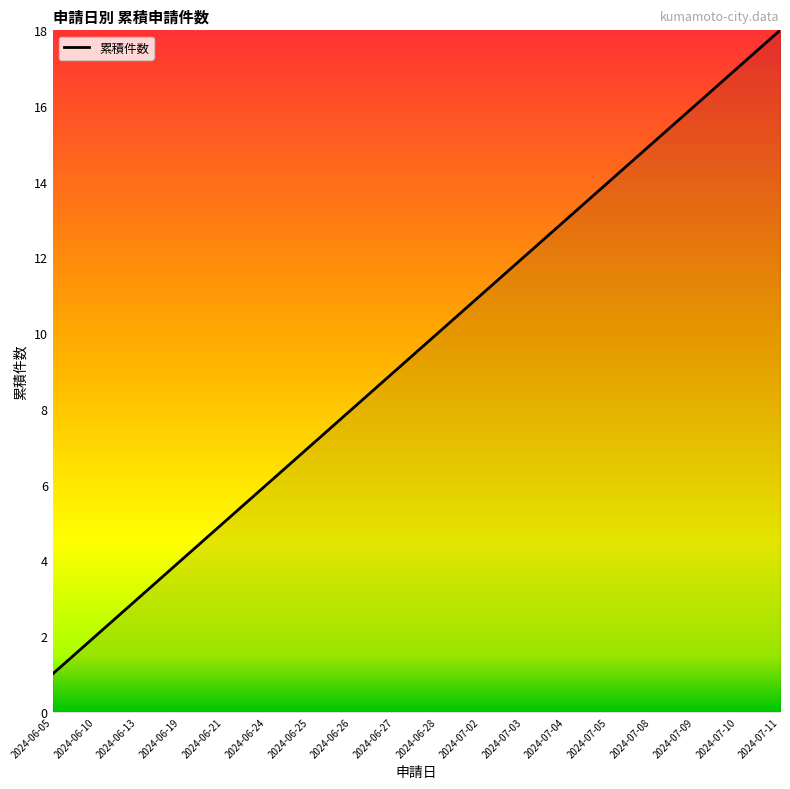

True or false: the data shows 1 at 2024-06-05.

True